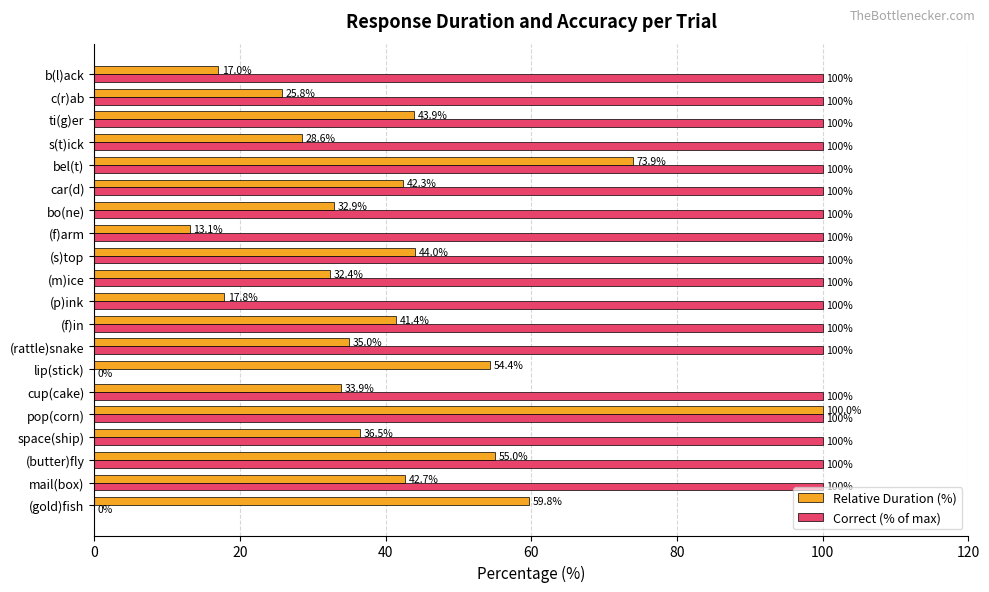

What is the sum of all Correct (% of max) values?

1800.0